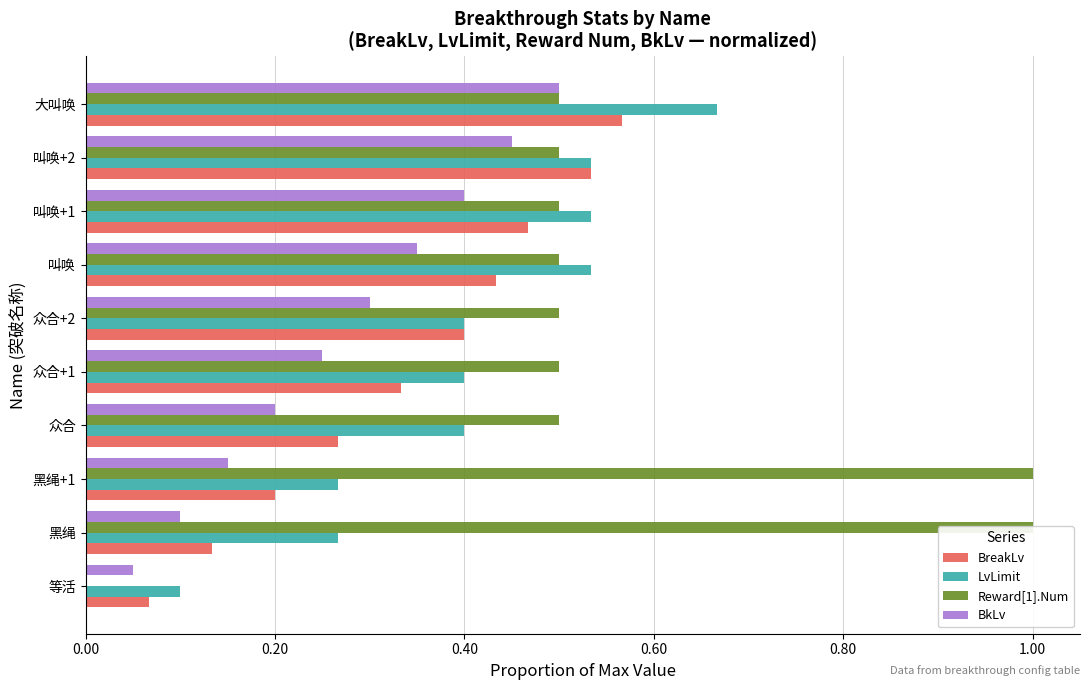

Reading left to right, list all the values displayed in this chart.

BreakLv: 0.1	0.1	0.2	0.3	0.3	0.4	0.4	0.5	0.5	0.6
LvLimit: 0.1	0.3	0.3	0.4	0.4	0.4	0.5	0.5	0.5	0.7
Reward[1].Num: 0.0	1.0	1.0	0.5	0.5	0.5	0.5	0.5	0.5	0.5
BkLv: 0.1	0.1	0.1	0.2	0.2	0.3	0.3	0.4	0.5	0.5